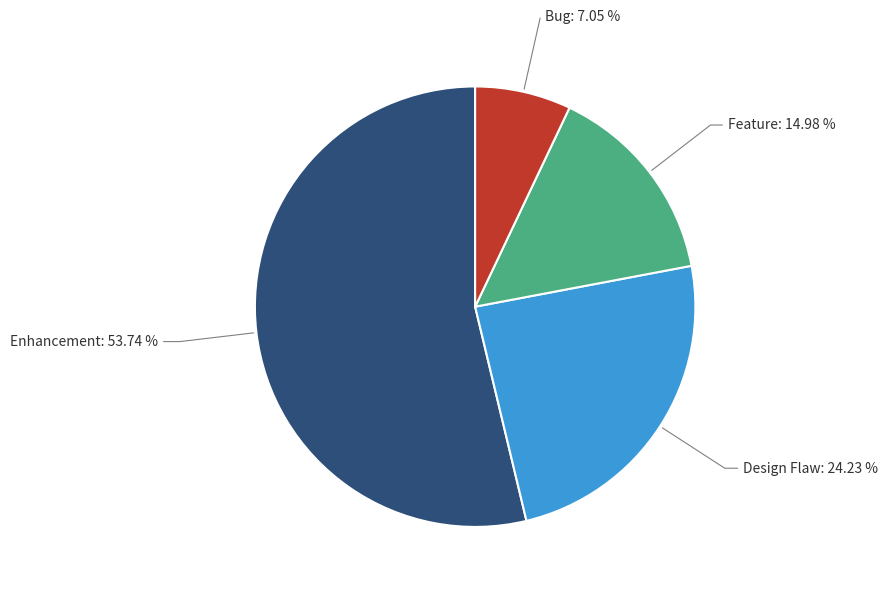

Which category has the smallest portion of the pie?

Bug